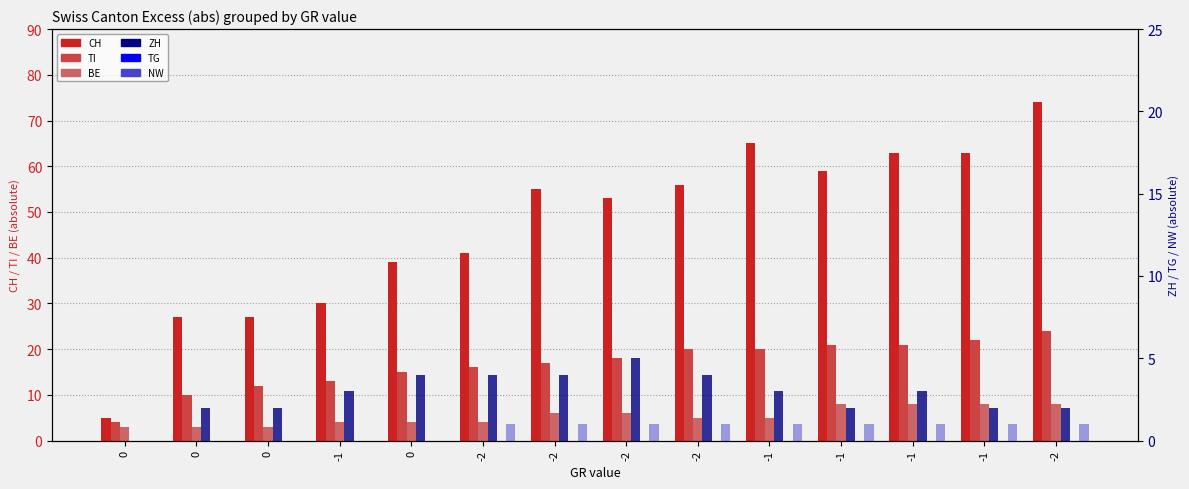

Reading left to right, what are all the values shown in this chart?

CH: 5	27	27	30	39	41	55	53	56	65	59	63	63	74
TI: 4	10	12	13	15	16	17	18	20	20	21	21	22	24
BE: 3	3	3	4	4	4	6	6	5	5	8	8	8	8
ZH: 0	2	2	3	4	4	4	5	4	3	2	3	2	2
TG: 0	0	0	0	0	0	0	0	0	0	0	0	0	0
NW: 0	0	0	0	0	1	1	1	1	1	1	1	1	1